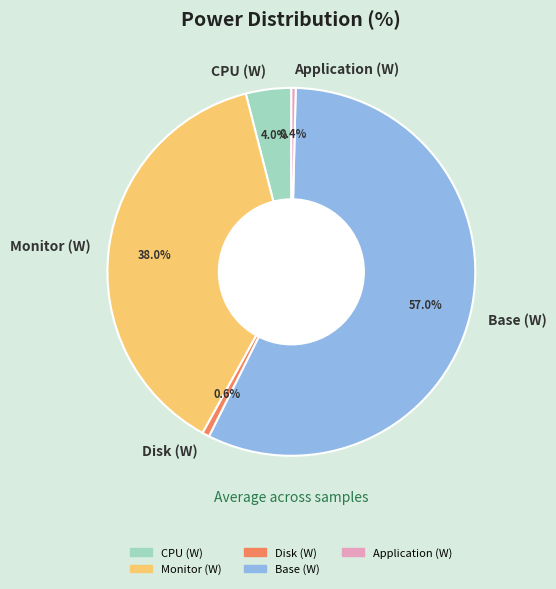

The Application (W) slice represents 13% of the pie. True or false?

False